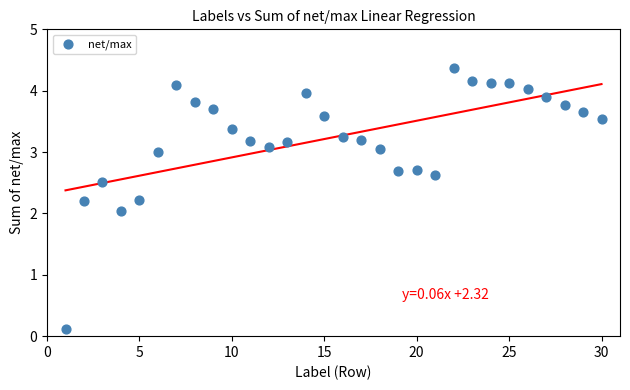

What is the range of X values (max minus min)?

29.0